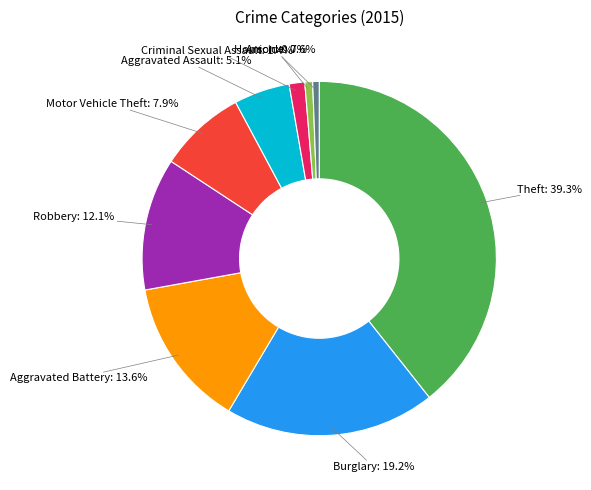

Is there any slice that represents more than half of the pie?

No